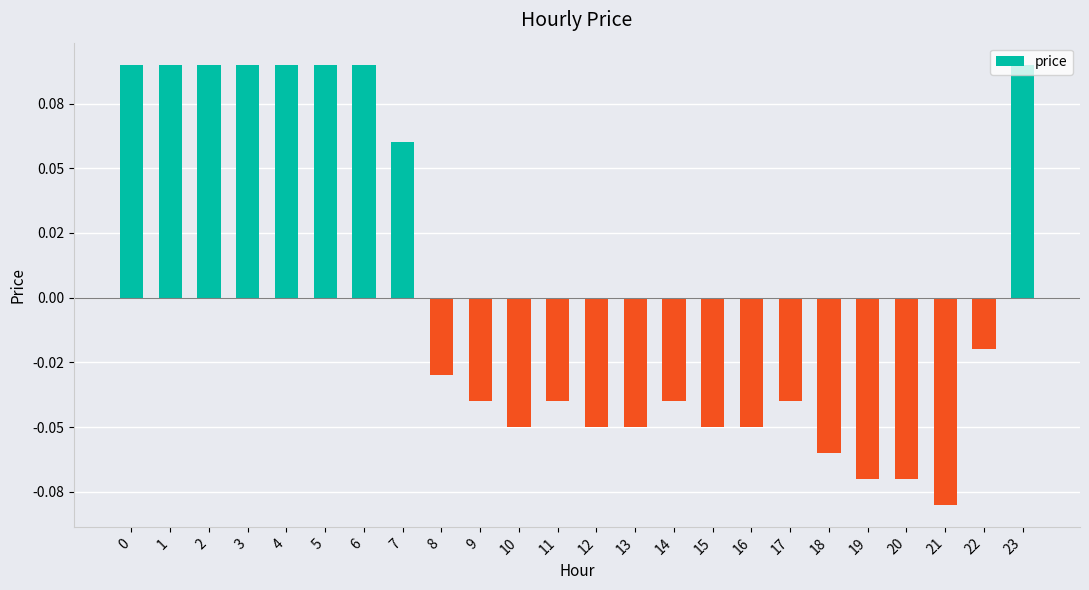

Reading left to right, transcribe all the data shown in this chart.

0=0.1	1=0.1	2=0.1	3=0.1	4=0.1	5=0.1	6=0.1	7=0.1	8=-0.0	9=-0.0	10=-0.1	11=-0.0	12=-0.1	13=-0.1	14=-0.0	15=-0.1	16=-0.1	17=-0.0	18=-0.1	19=-0.1	20=-0.1	21=-0.1	22=-0.0	23=0.1